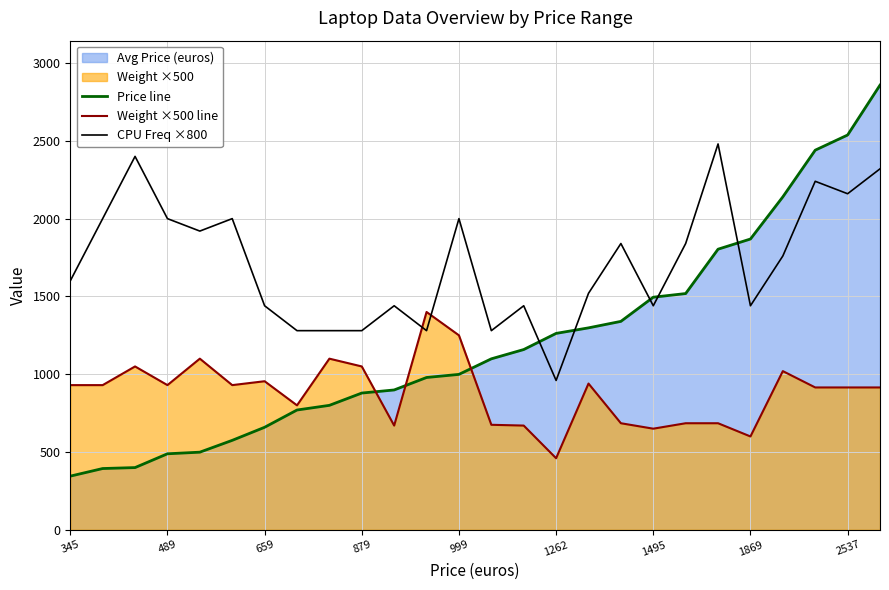

What is the greatest value displayed?

2858.0